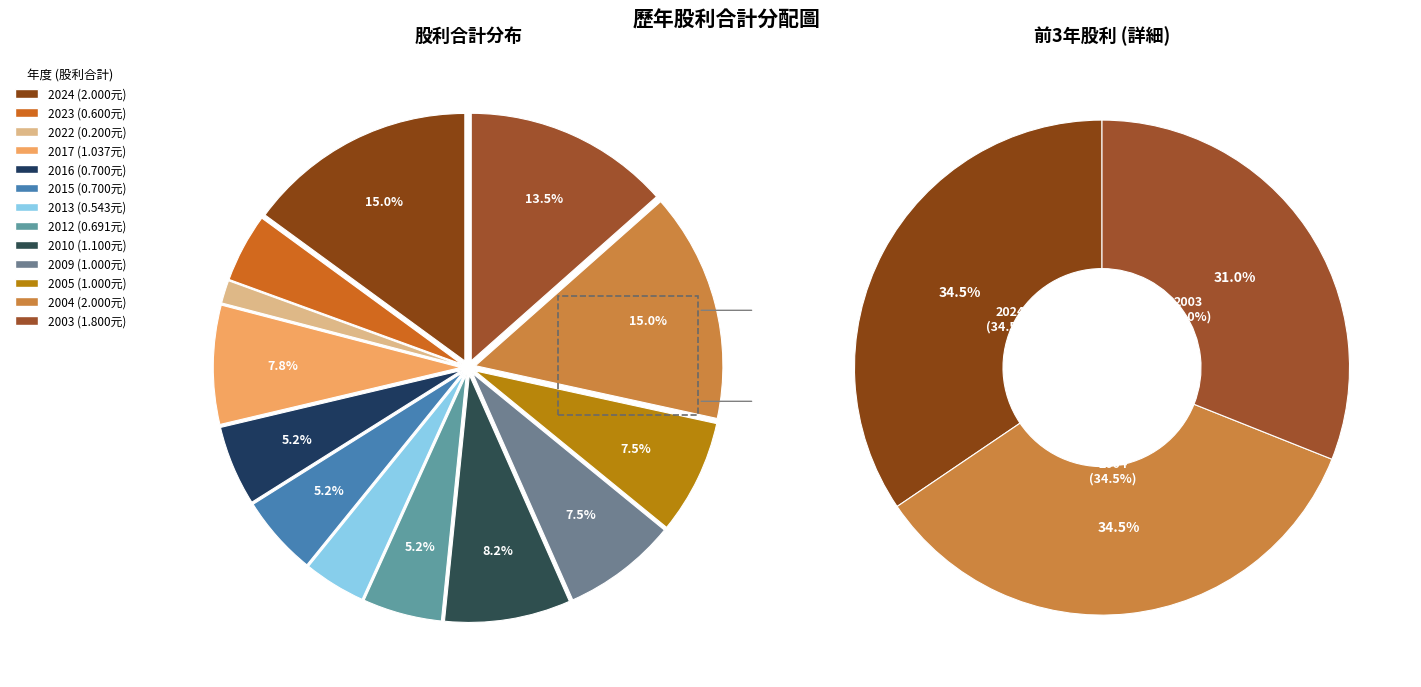

Count the number of slices in the pie.

13